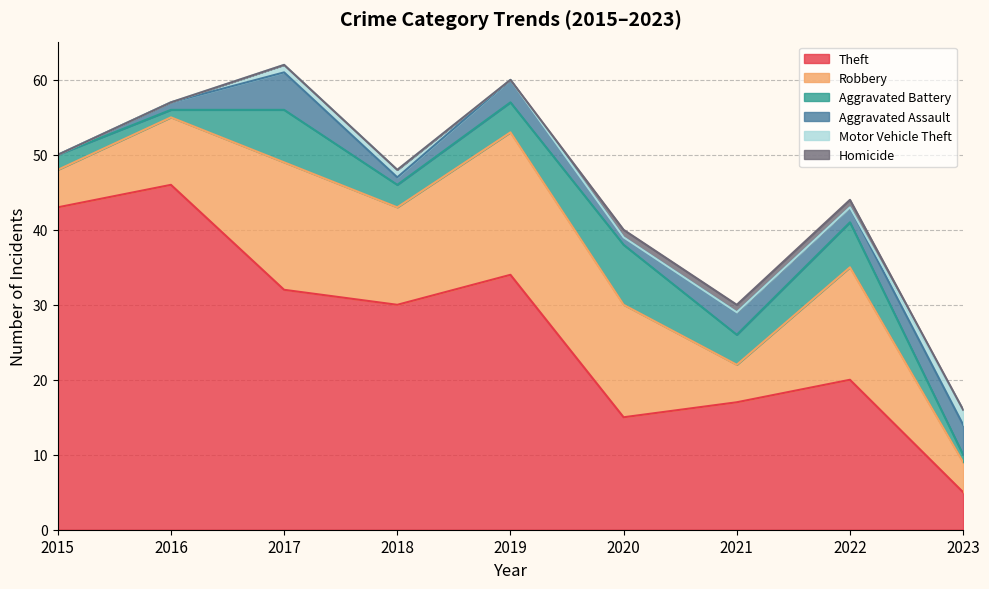

Read the Theft value at 2018.

30